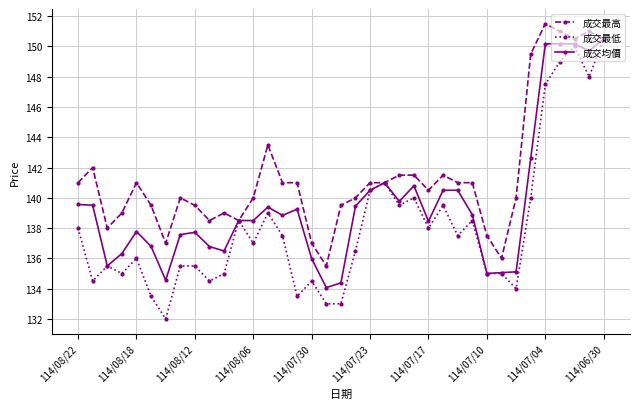

Which series has the largest total across all categories?

成交最高